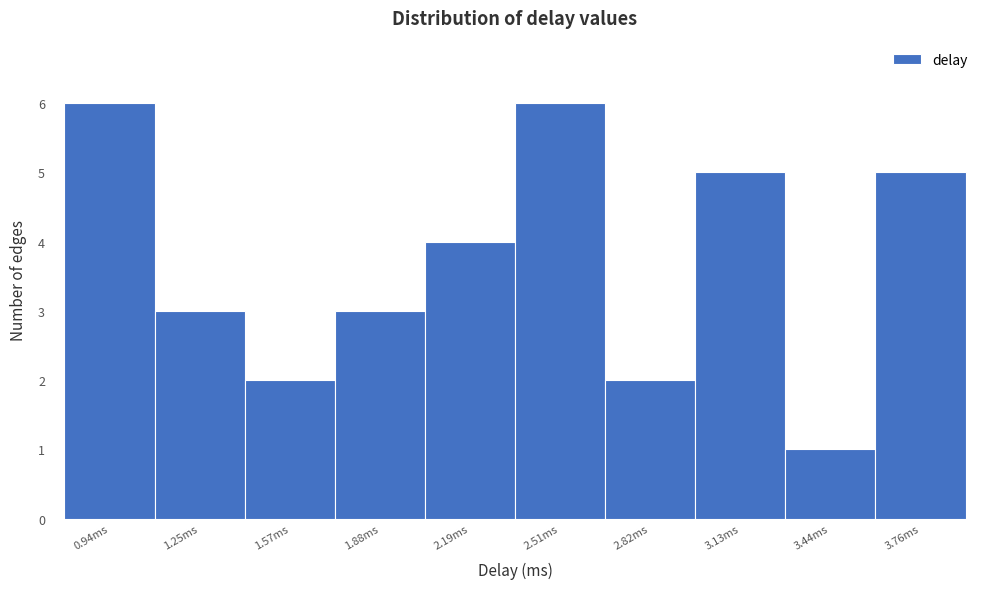

How tall is the bar that spans 2.95 to 3.30 on the x-axis? Neither the bar edges nor the heights are printed on the chart, so give them approximately, as read against the axes.

5